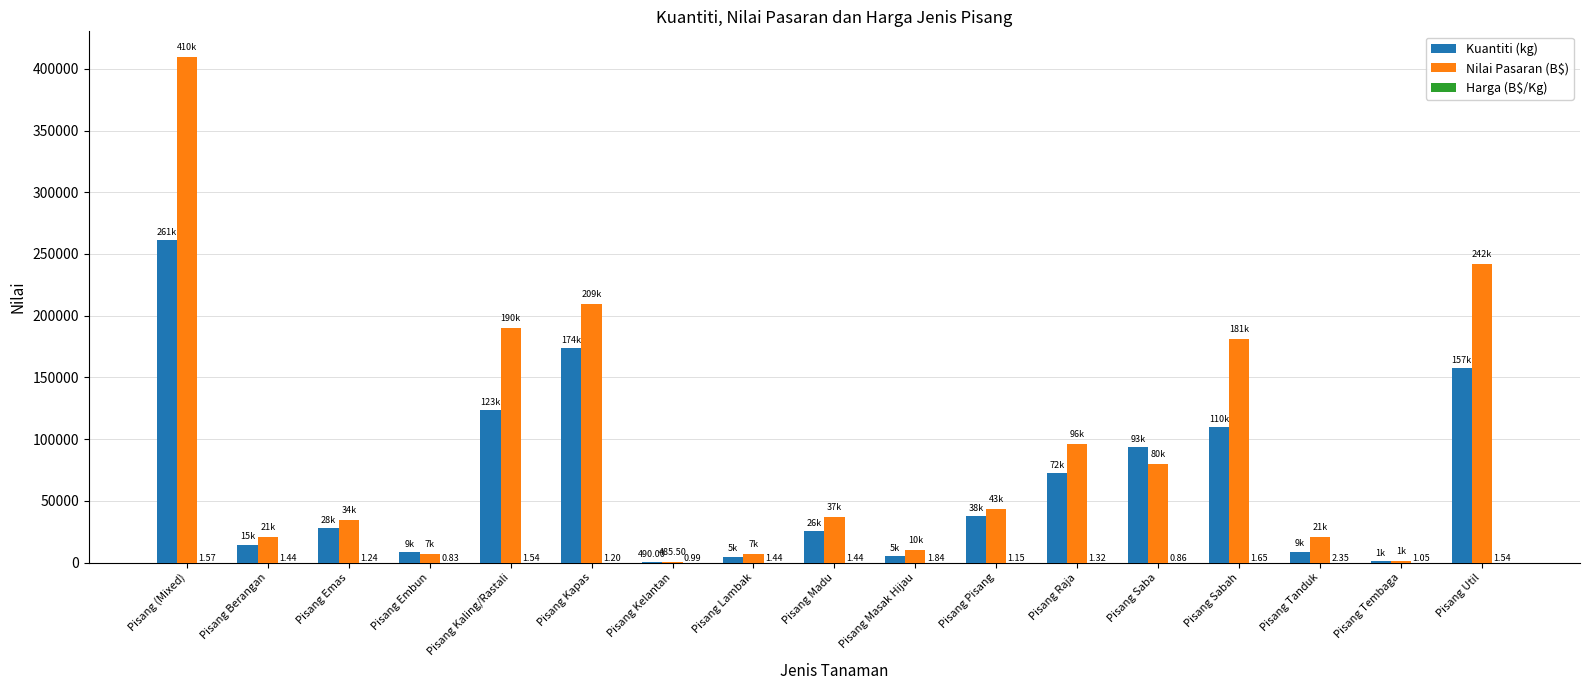

Does the chart contain stacked bars?

No